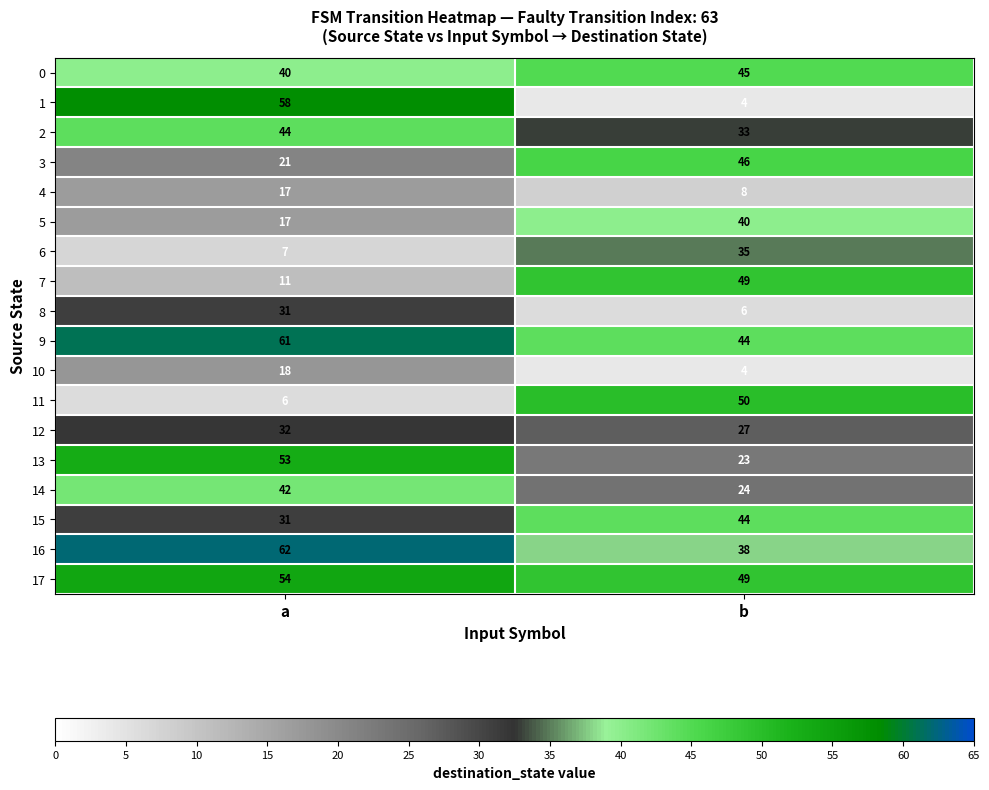

Count the number of data series in this chart.

18